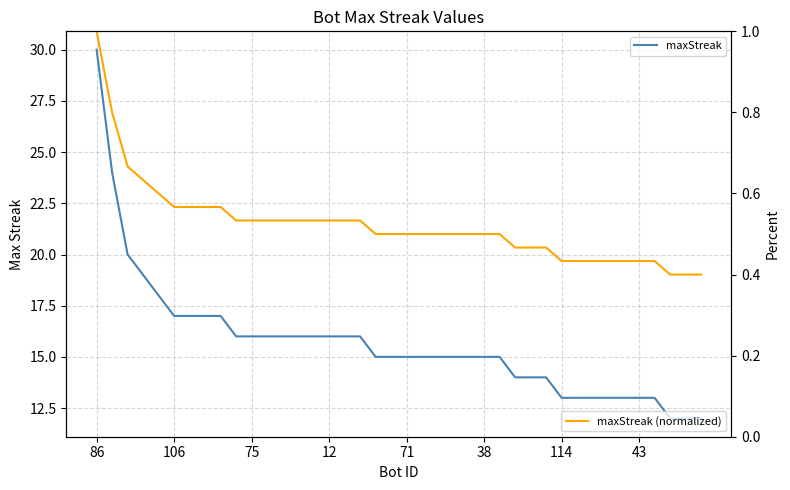

Which category has the lowest value across all series?

37